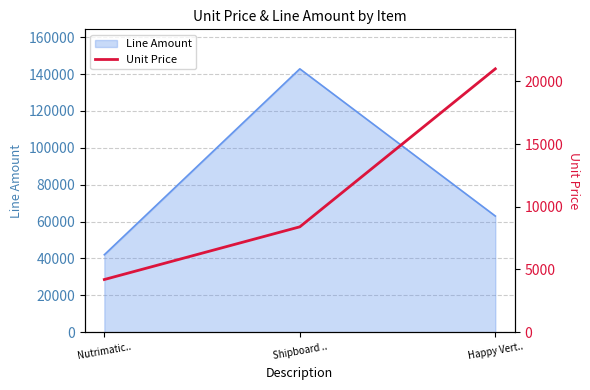

Which category has the highest value in the Line Amount series?

Shipboard ..